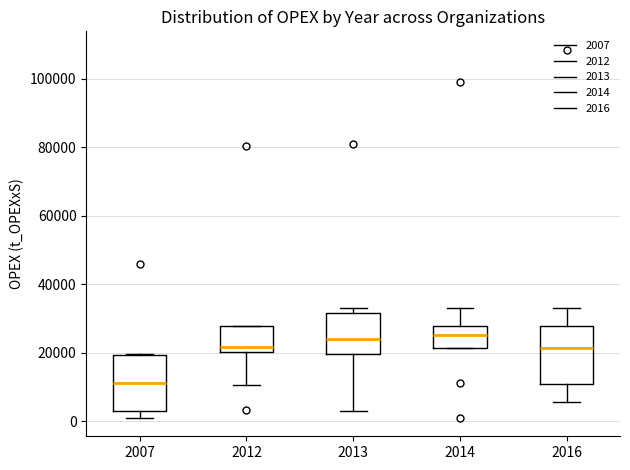

Reading left to right, transcribe this box plot: for each box, give where its median line is, the range the box spans, and where its two whiskers end, as read against the y-axis. The values are not printed on the chart, so give them approximately, as read against the axis.

2007: median 12000, box 4000 to 20000, whiskers 2000 to 20000
2012: median 22000, box 20000 to 28000, whiskers 10000 to 28000
2013: median 24000, box 20000 to 32000, whiskers 4000 to 34000
2014: median 26000, box 22000 to 28000, whiskers 22000 to 34000
2016: median 22000, box 10000 to 28000, whiskers 6000 to 34000